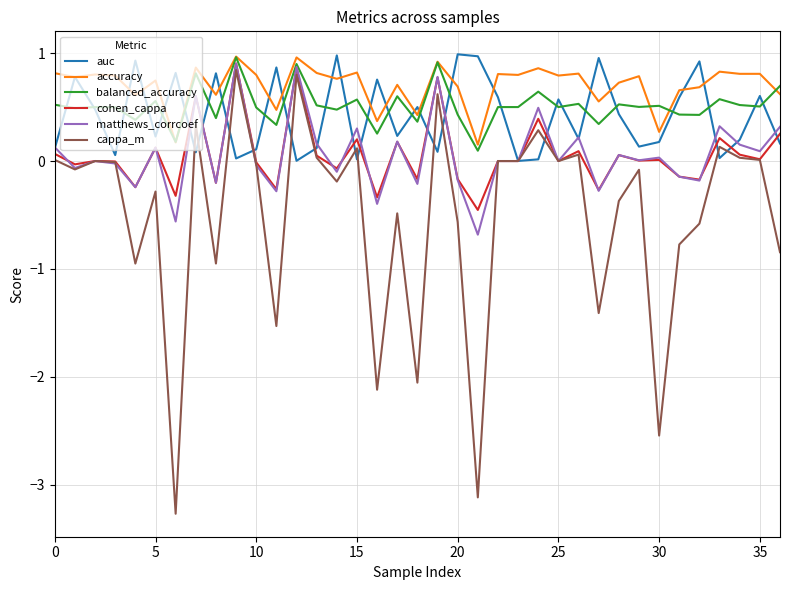

What is the maximum value shown in the chart?

1.0